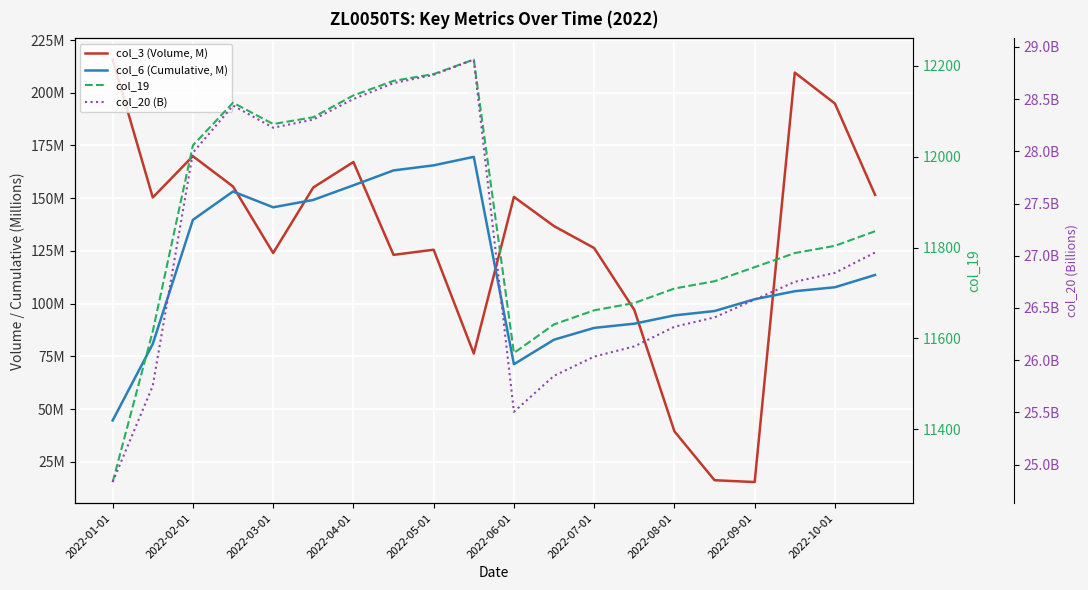

How many values in the col_3 (Volume, M) series exceed 150?

10